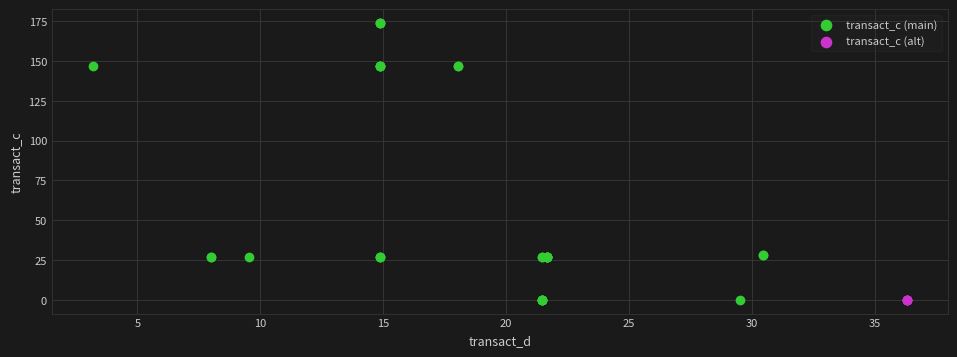

Which series contains the highest Y value?

transact_c (main)